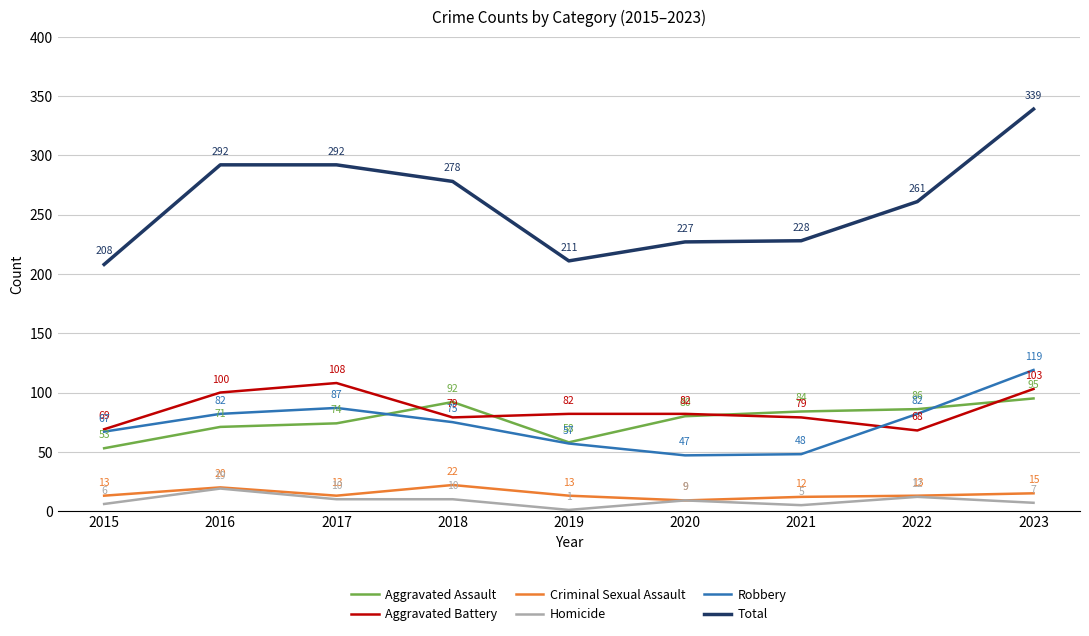

Which series has the largest range (max minus min)?

Total